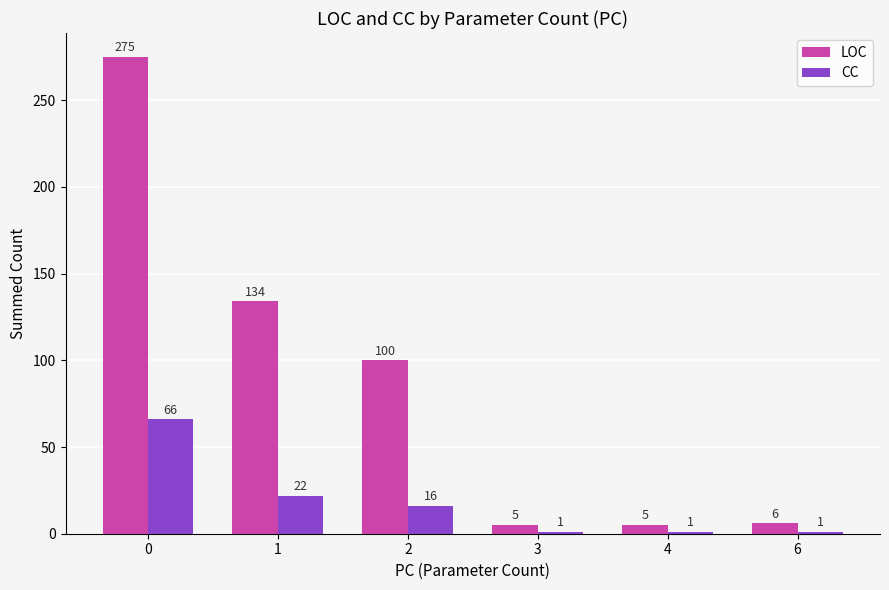

Is it true that LOC equals 5 at 4?

True